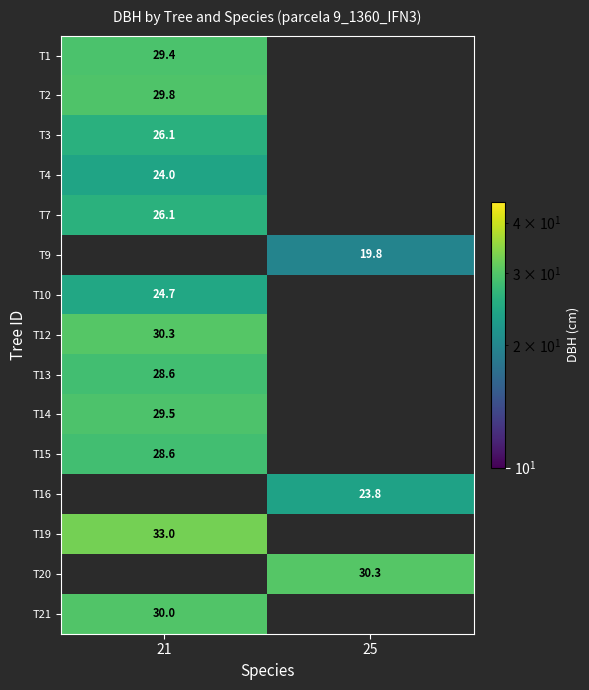

Is it true that T19 equals 55.9 at 21?

False